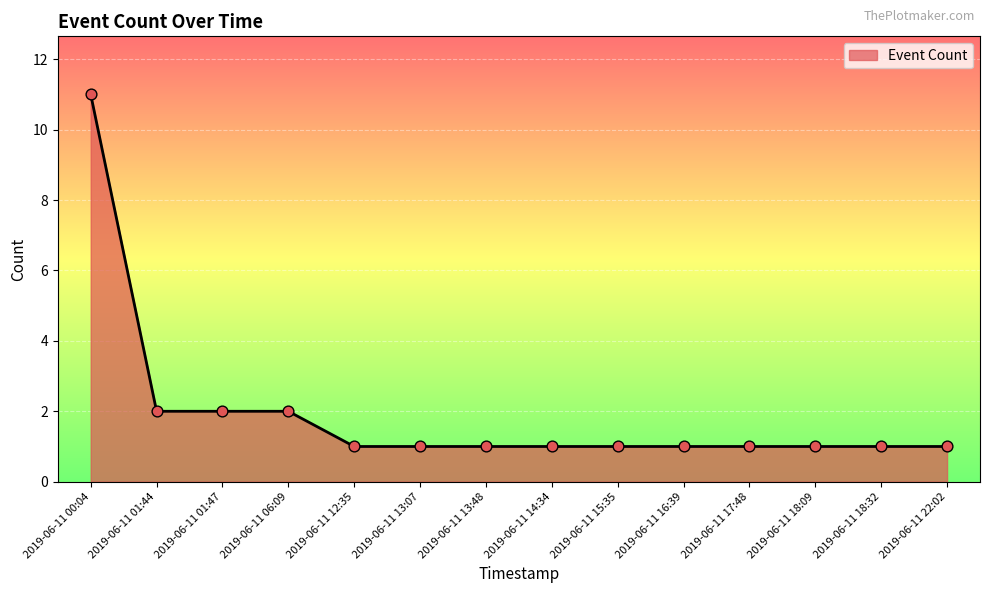

What is the ratio of the value at 2019-06-11 17:48 to the value at 2019-06-11 15:35?

1.0